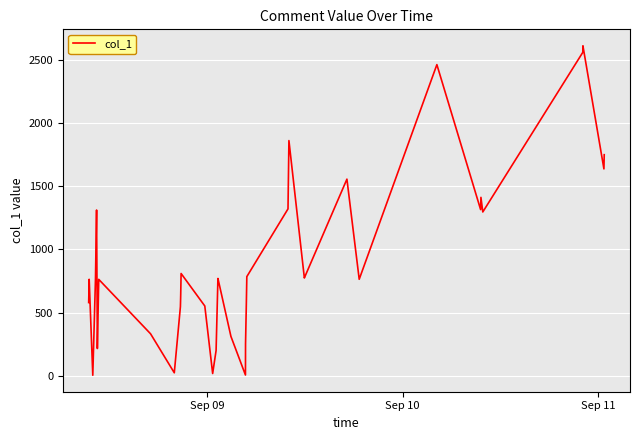

What is the average value?

936.3